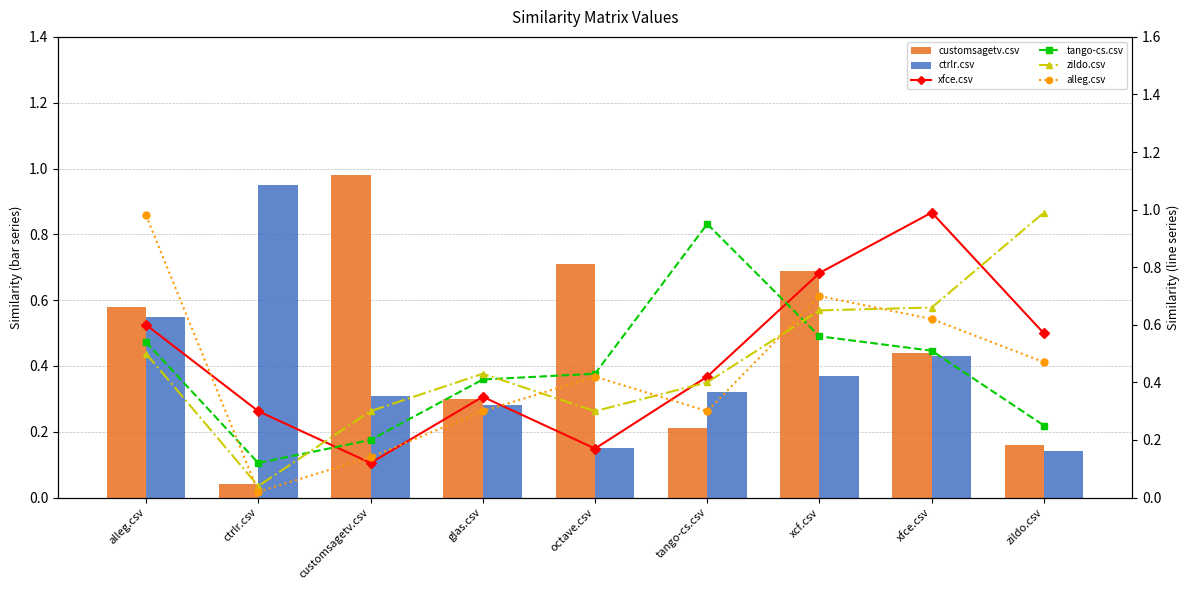

What is the label of the 3rd bar from the left?

customsagetv.csv